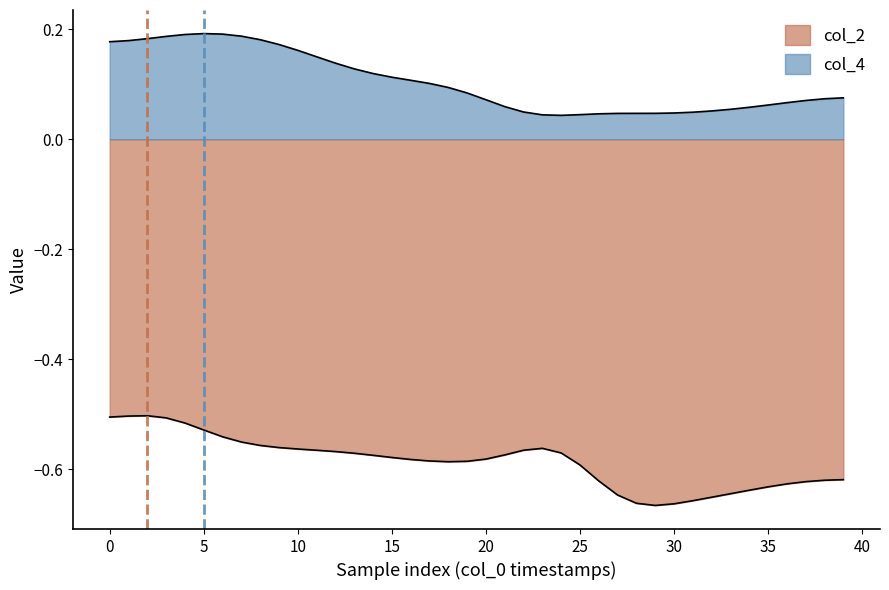

What is the approximate value at 37?

0.1